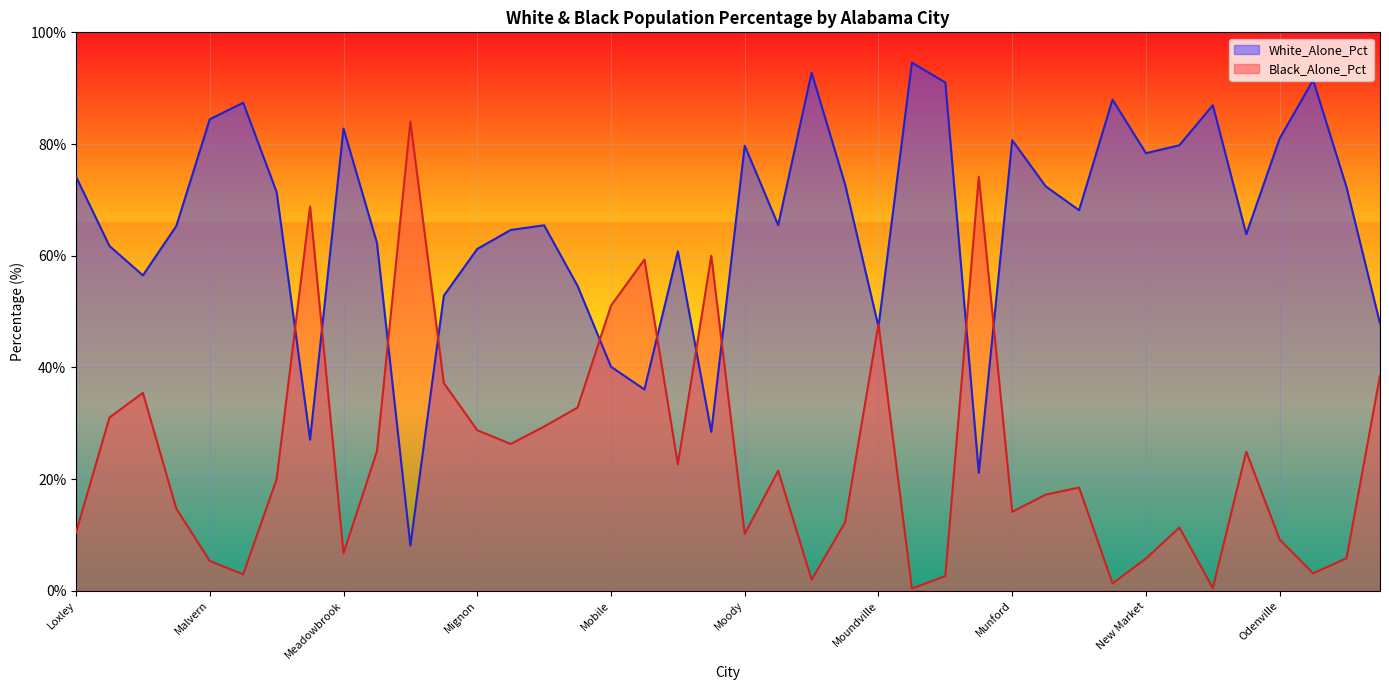

Count the number of data series in this chart.

2